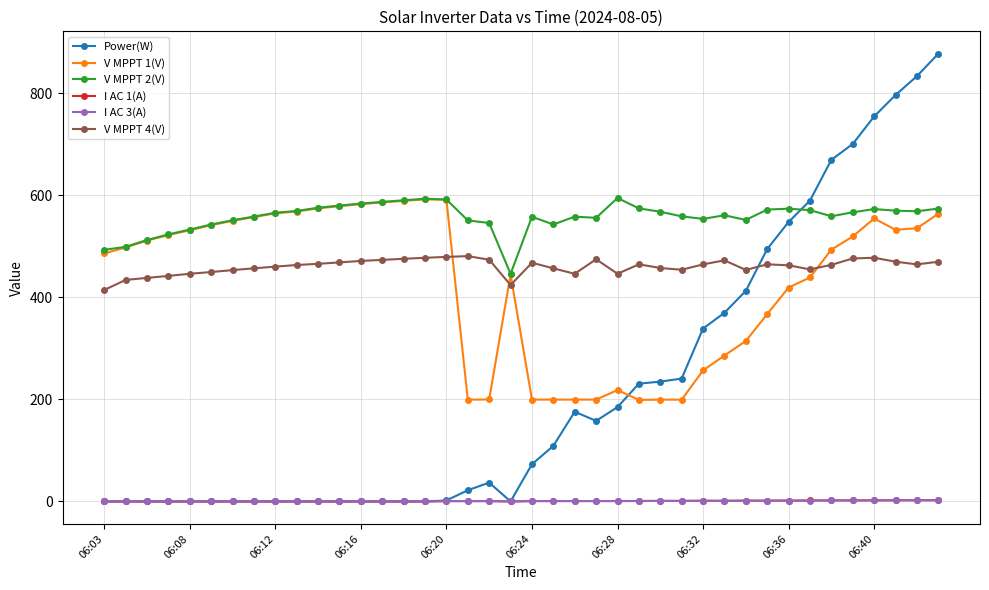

What is the greatest value displayed?

878.0